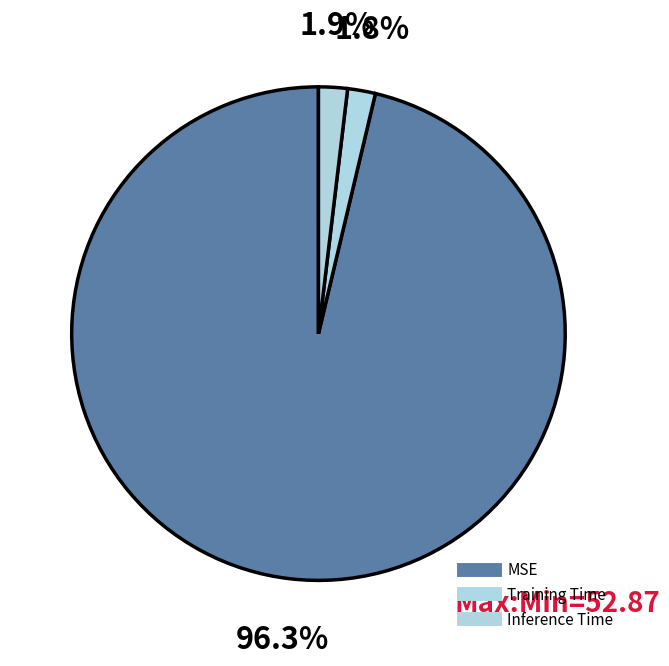

How many slices are in this pie chart?

3